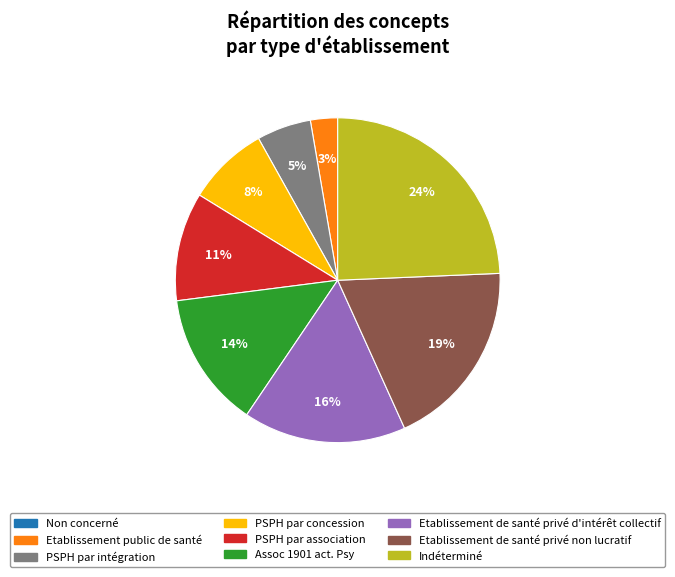

To the nearest percent, what is the combined percentage of PSPH par intégration and Assoc 1901 act. Psy?

19%